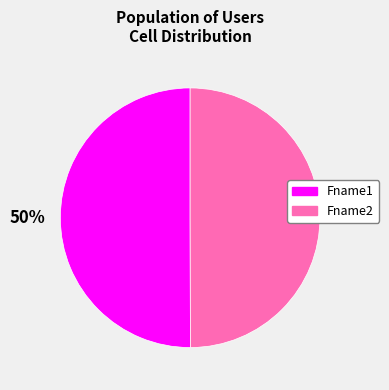

To the nearest percent, what is the combined percentage of Fname1 and Fname2?

100%